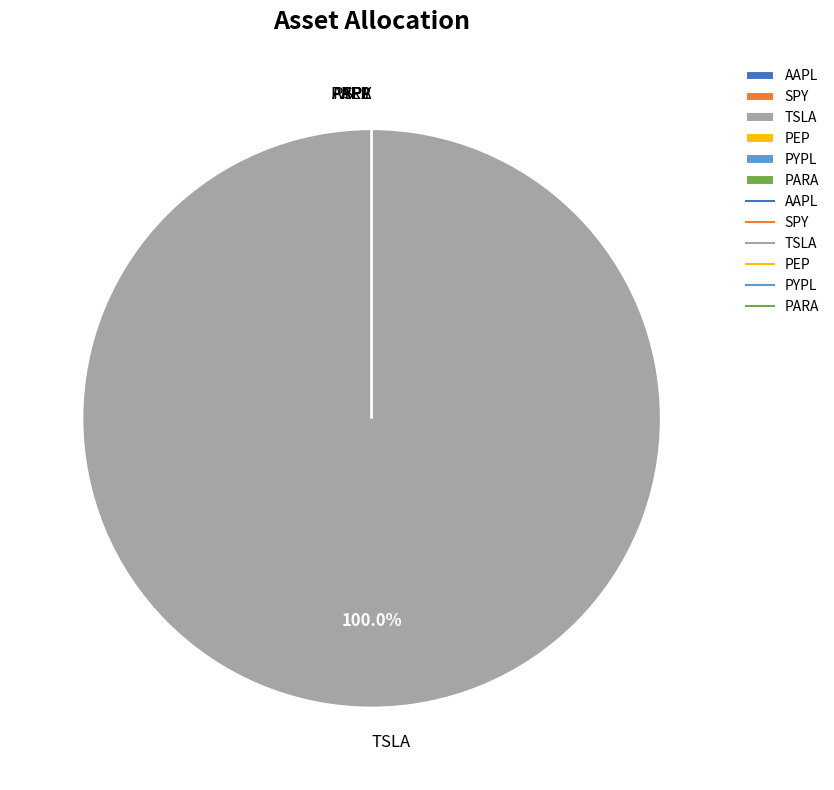

What is the largest slice in the pie chart?

TSLA